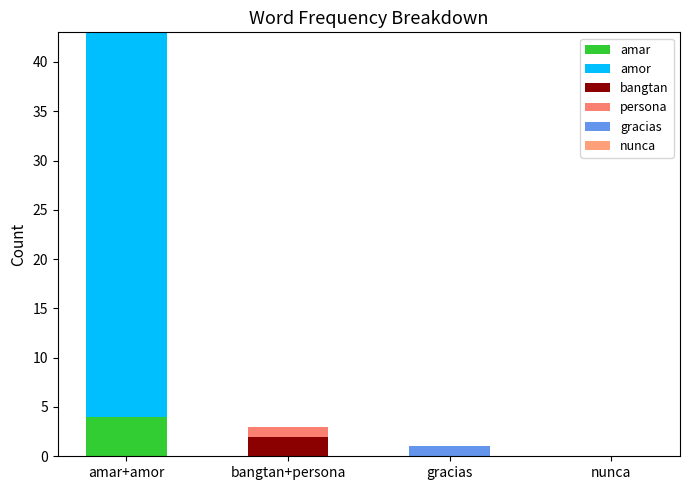

Does the chart contain stacked bars?

Yes